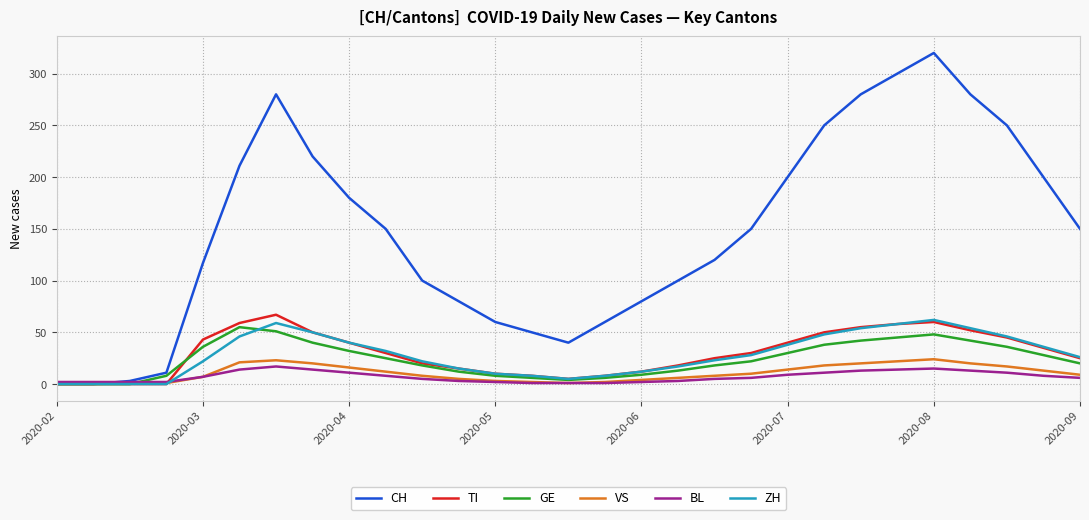

What is the highest value of the VS series?

24